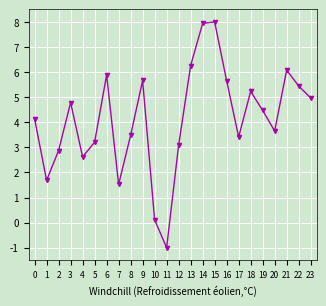

True or false: the data has more than 0 interior local peaks.

True